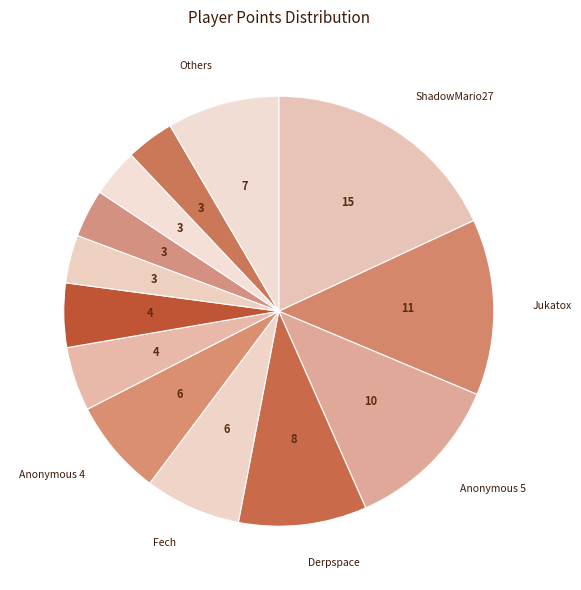

Count the number of slices in the pie.

13